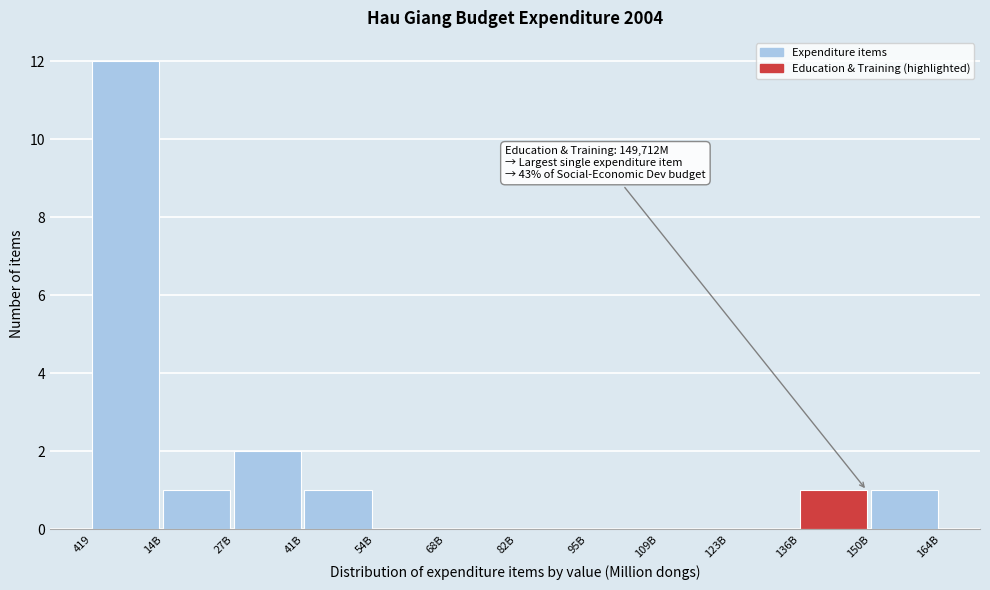

Reading left to right, list all the values displayed in this chart.

419=12	14B=1	27B=2	41B=1	54B=0	68B=0	82B=0	95B=0	109B=0	123B=0	136B=1	150B=1